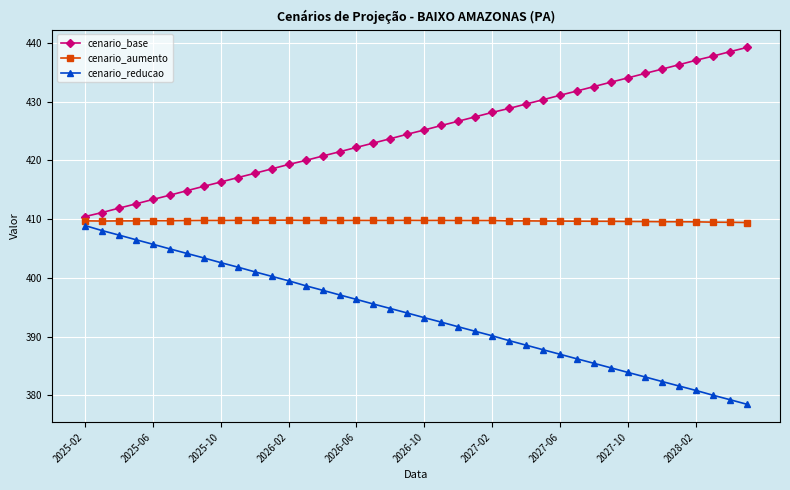

What is the maximum value shown in the chart?

439.2